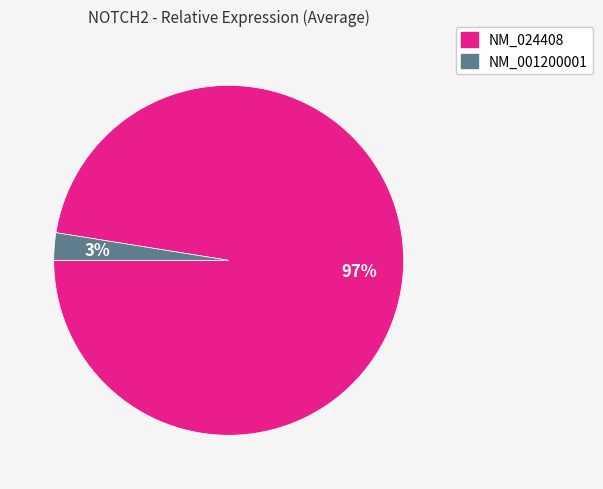

The NM_001200001 slice represents 3% of the pie. True or false?

True